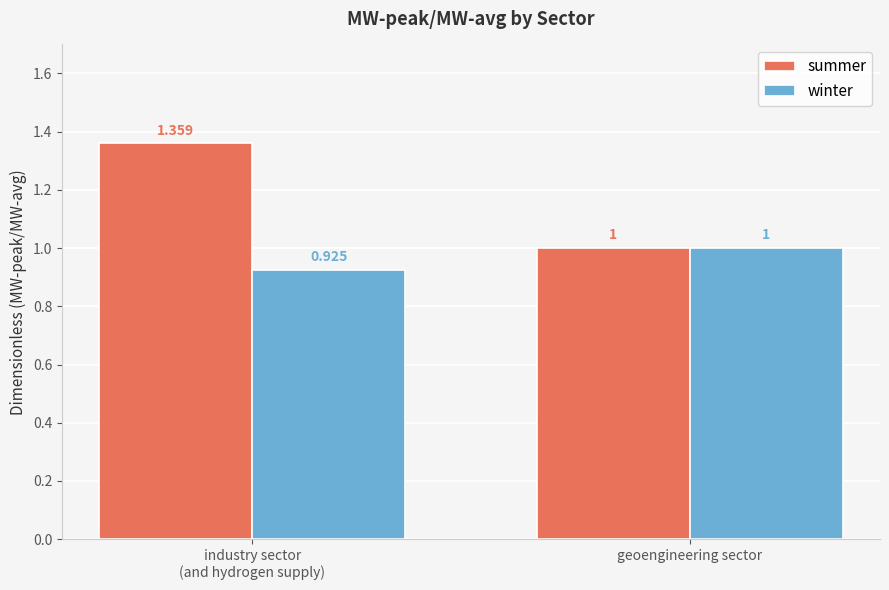

What is the difference between the highest and lowest values at industry sector
(and hydrogen supply)?

0.4